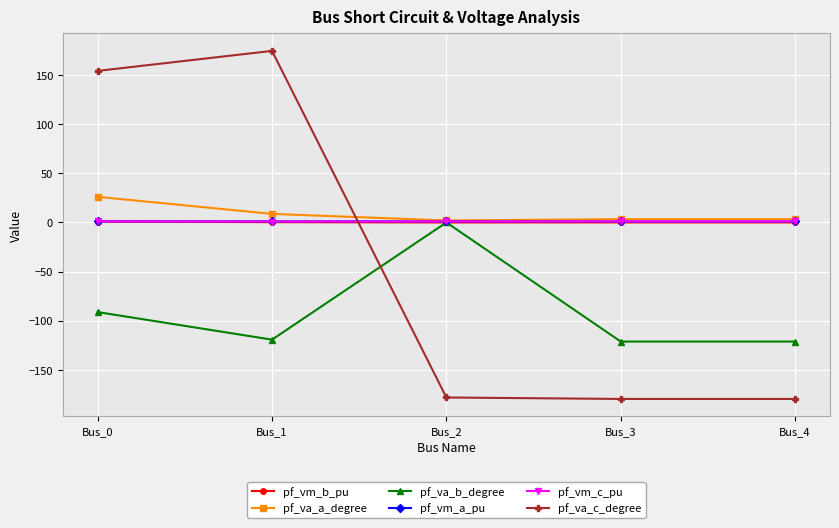

True or false: pf_va_b_degree has a value of -156.9 at Bus_0.

False